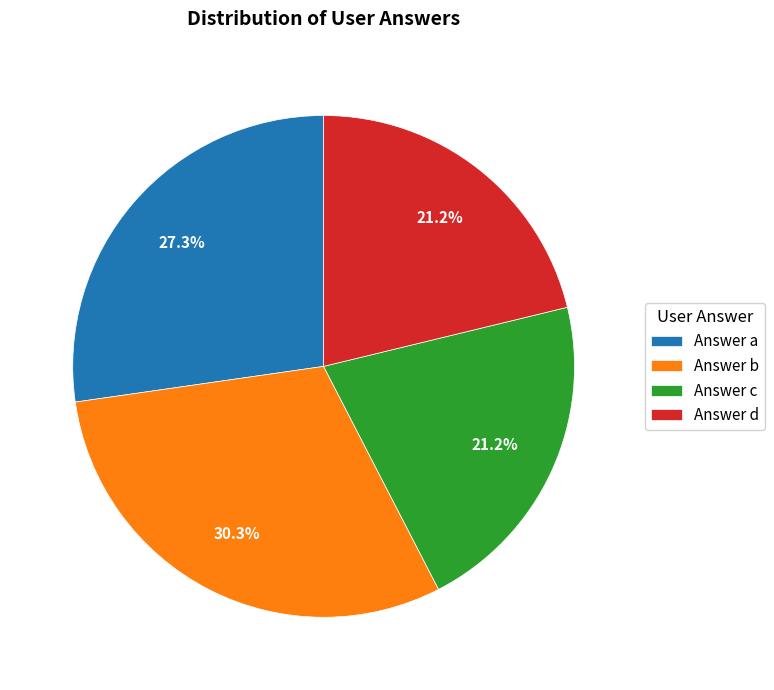

Between Answer a and Answer c, which is larger?

Answer a